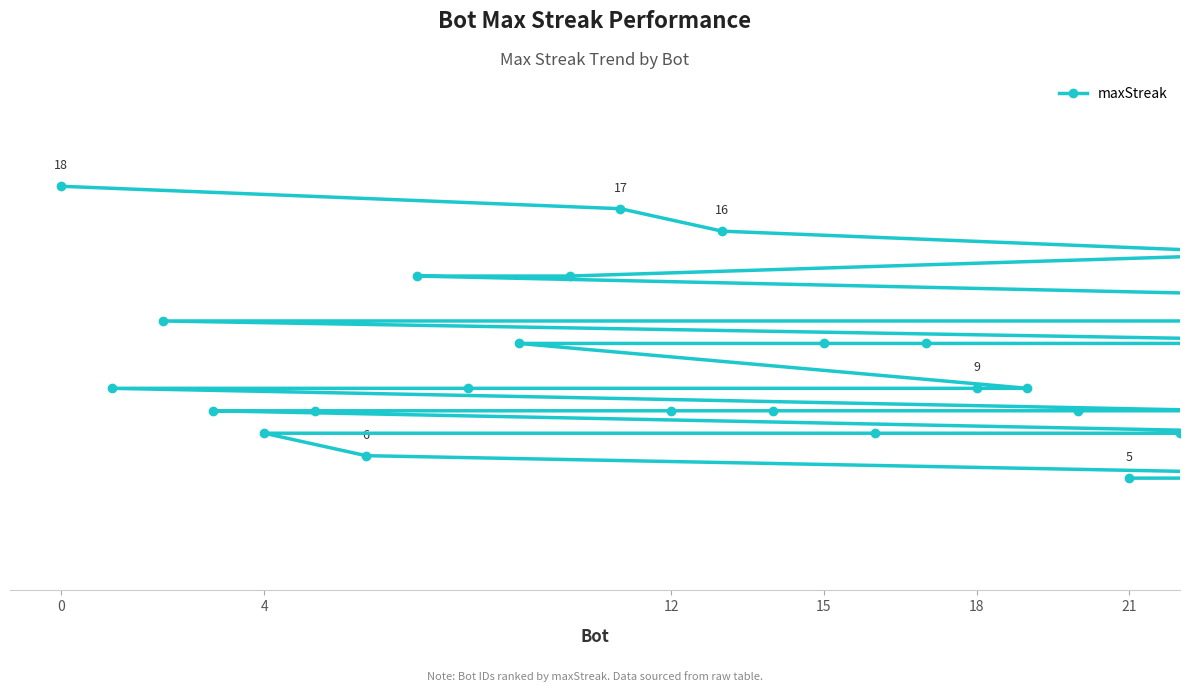

At which category does the chart reach its minimum across all series?

29